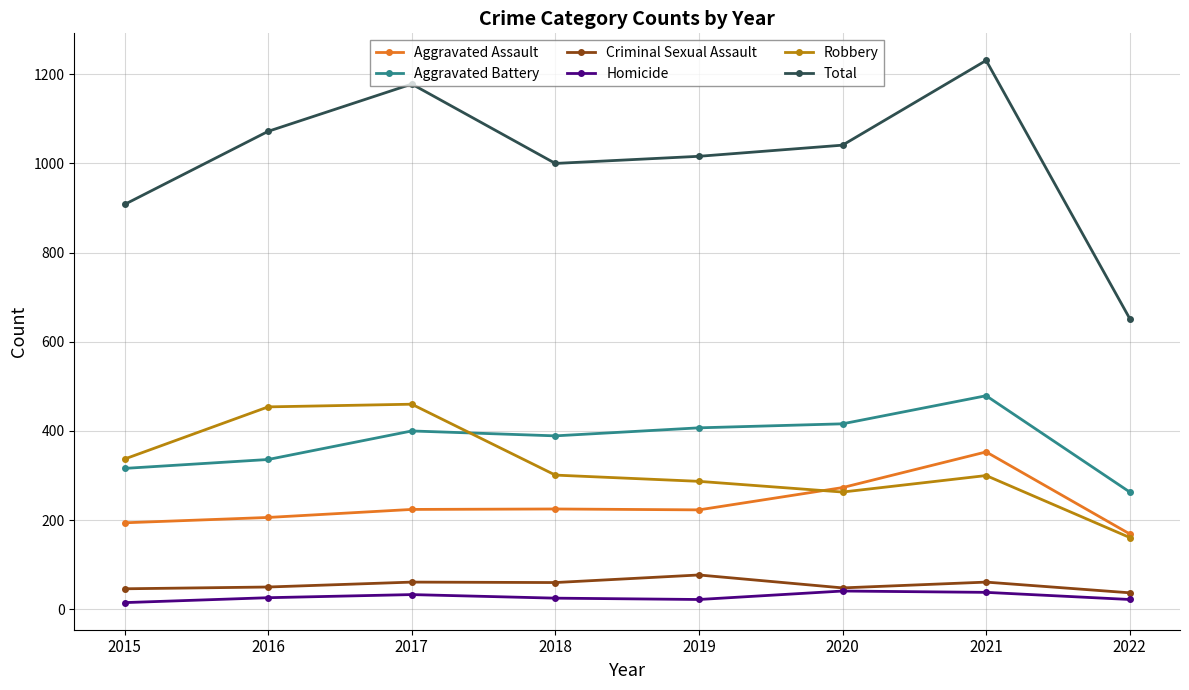

What is the value of the Aggravated Battery point at the 7th from the left?

479